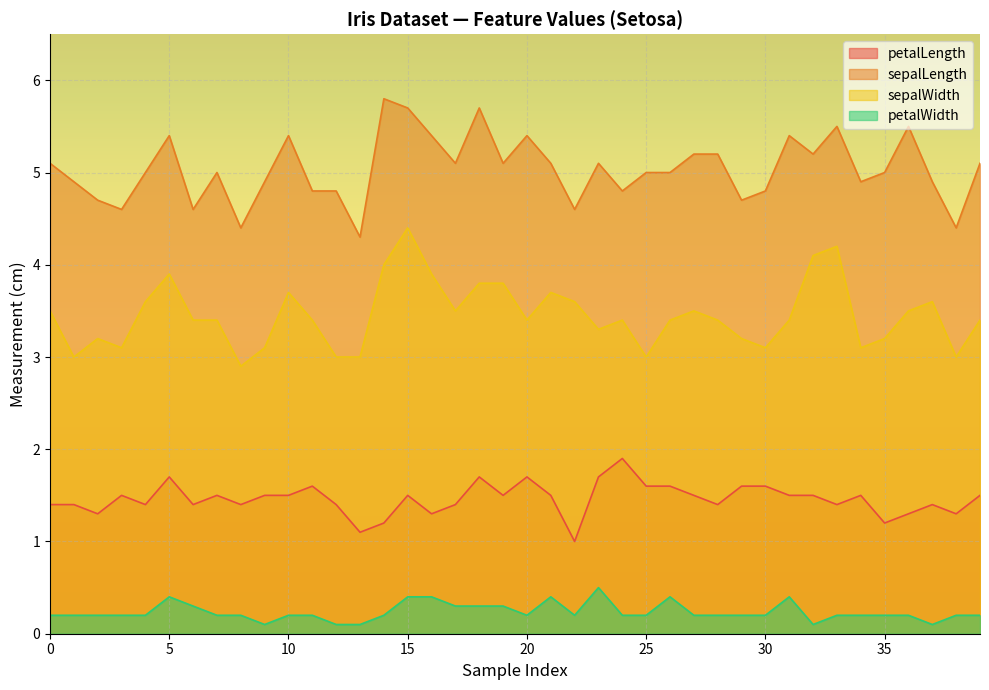

Between 14 and 23, which series saw the biggest shift?

sepalLength